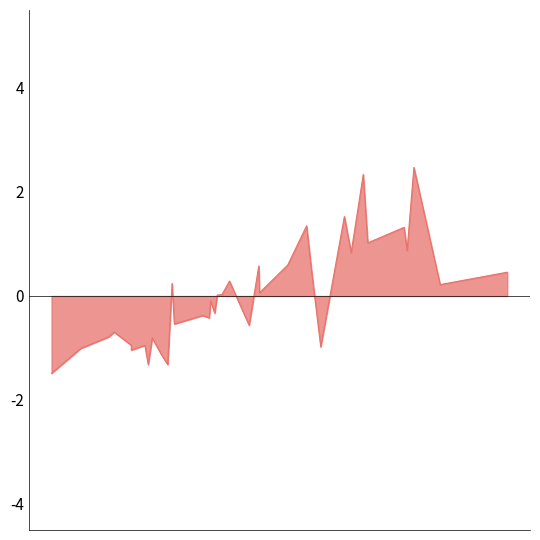

True or false: the data has more than 2 interior local peaks.

True